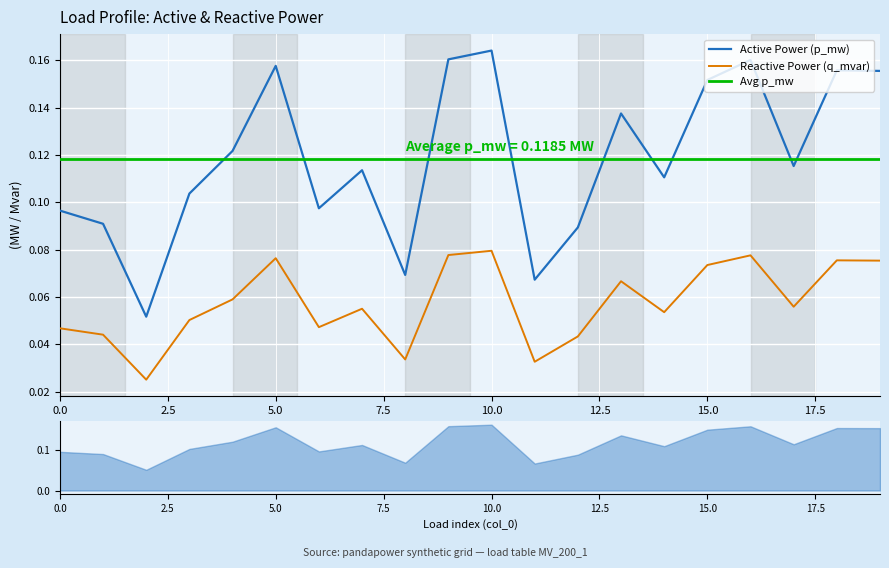

Which series changed the most between 0 and 6?

p_mw